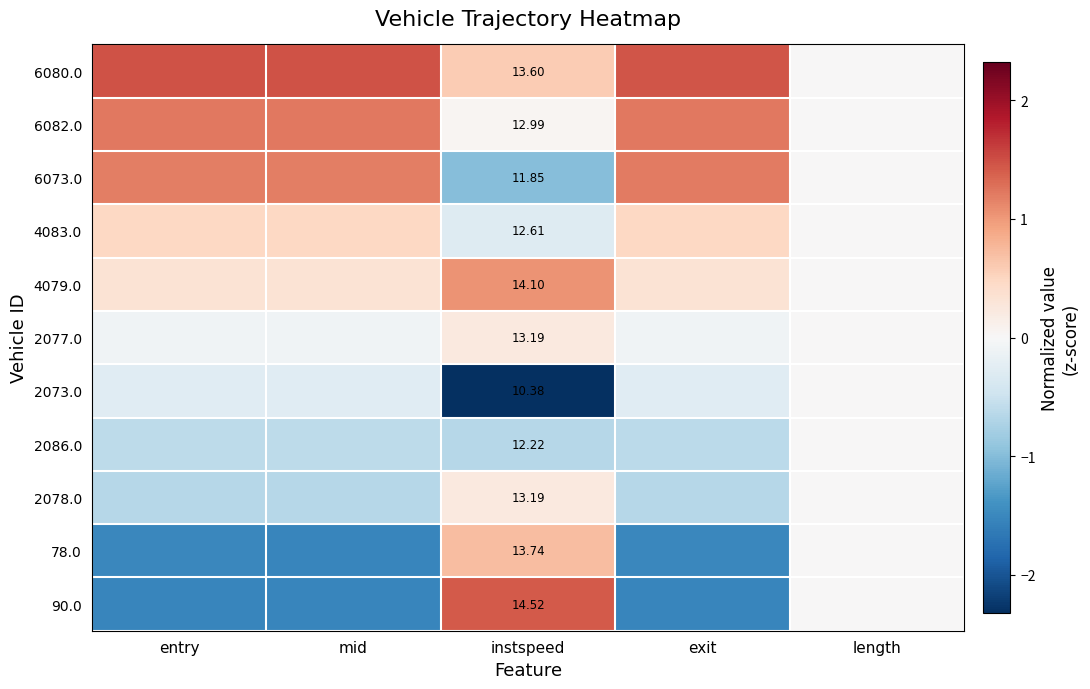

Between entry and mid, which is larger?

entry